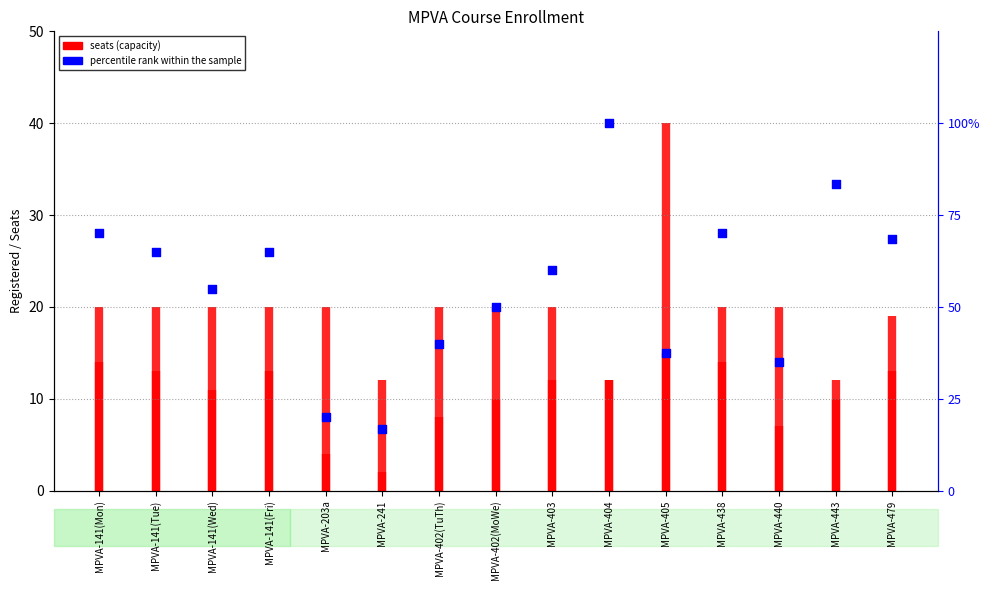

What is the change in value from MPVA-403 to MPVA-443?

+23.3